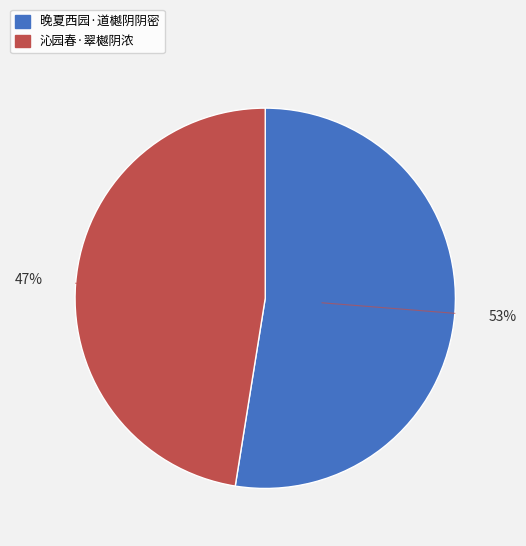

To the nearest percent, what is the combined percentage of 沁园春·翠樾阴浓 and 晚夏西园·道樾阴阴密?

100%